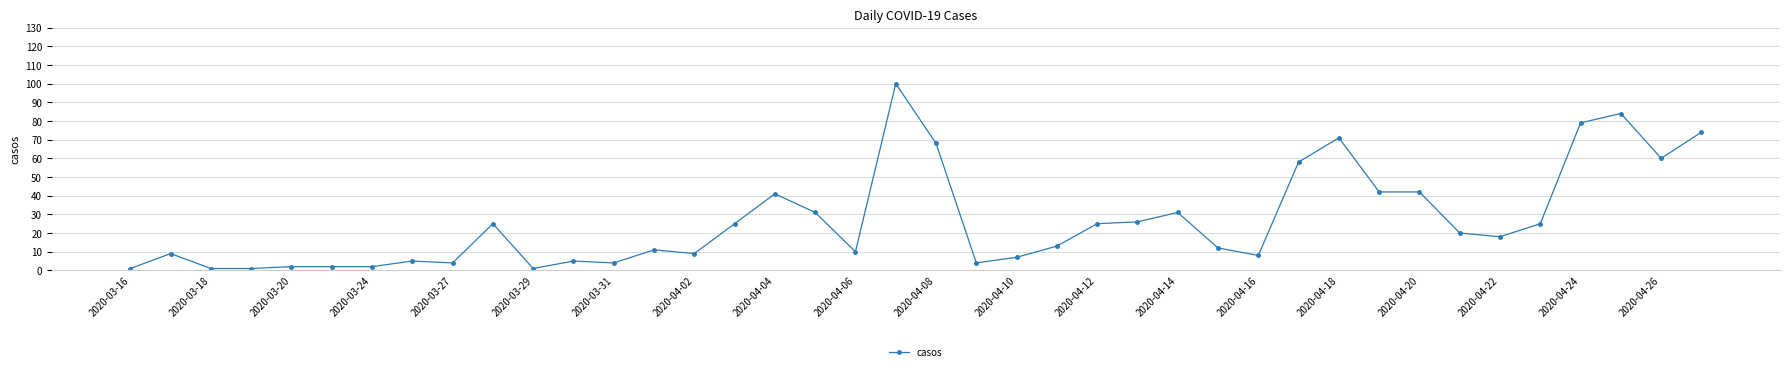

What is the difference between the maximum and minimum values?

99